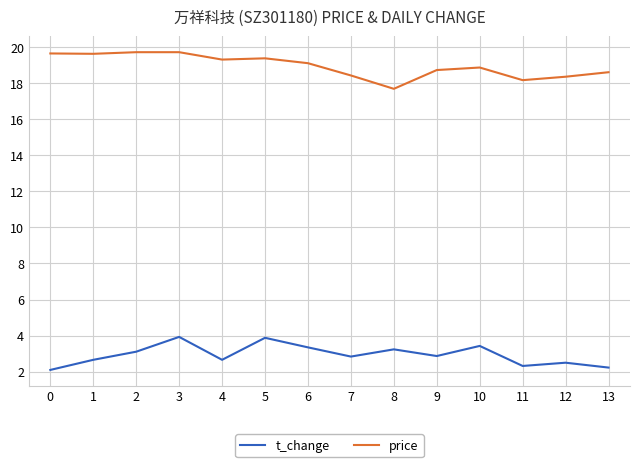

True or false: price has a value of 19.6 at 1.

True